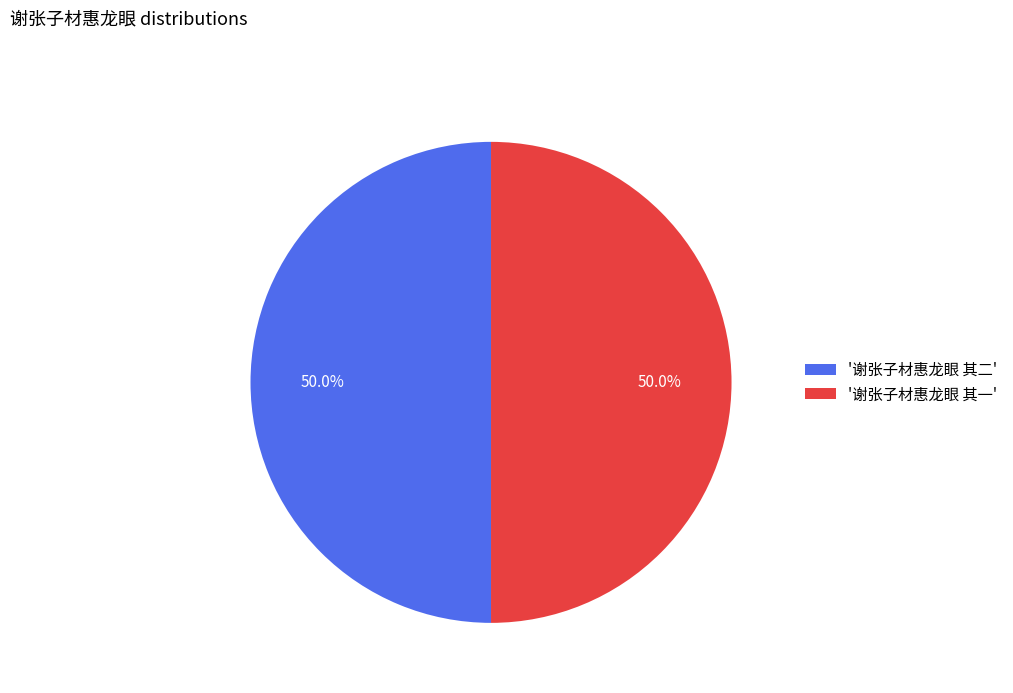

What percentage is NOT represented by '谢张子材惠龙眼 其二'?

50.0%